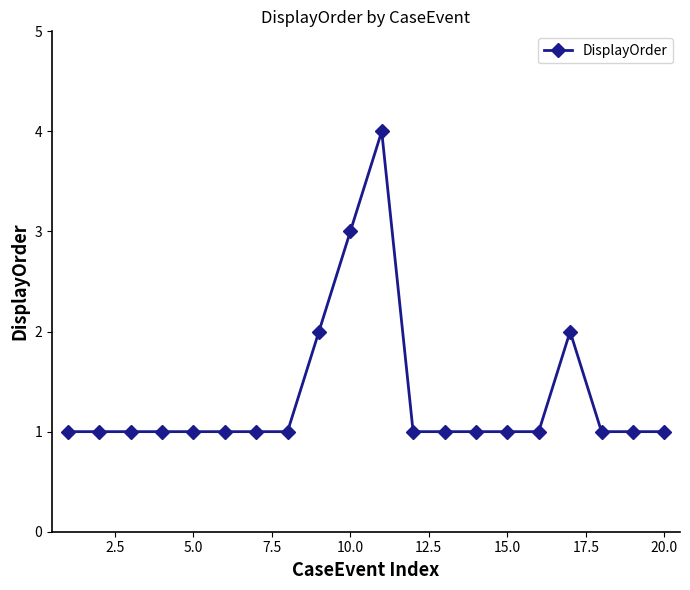

What is the difference between the second highest and minimum values?

2